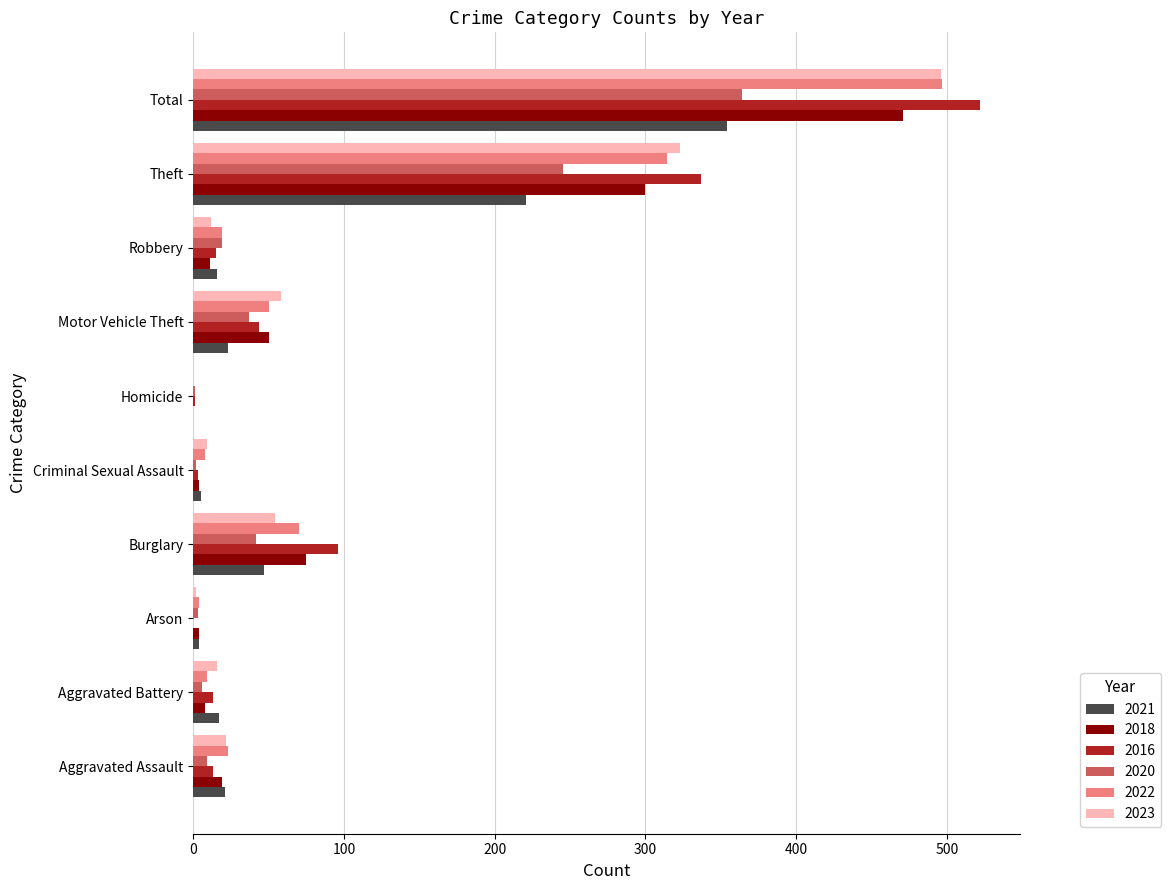

True or false: 2022 has a value of 23 at Aggravated Assault.

True